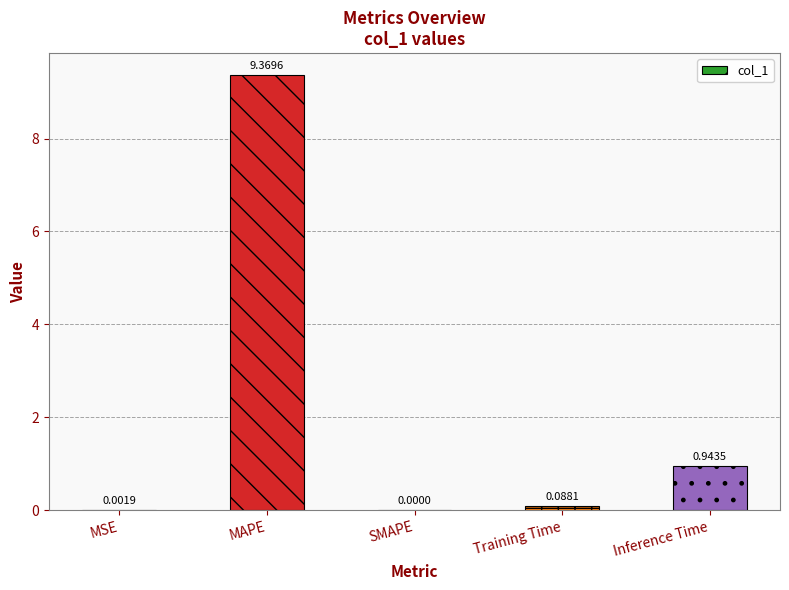

How many data points are above 0?

4